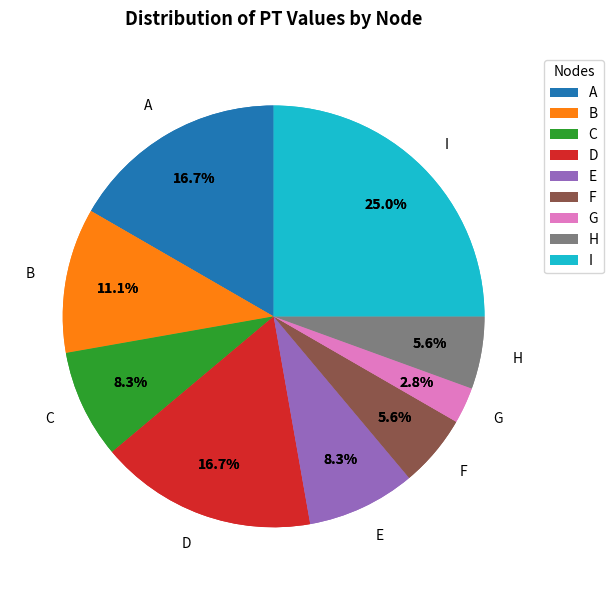

Combined, what portion of the pie is E and G?

11.1%